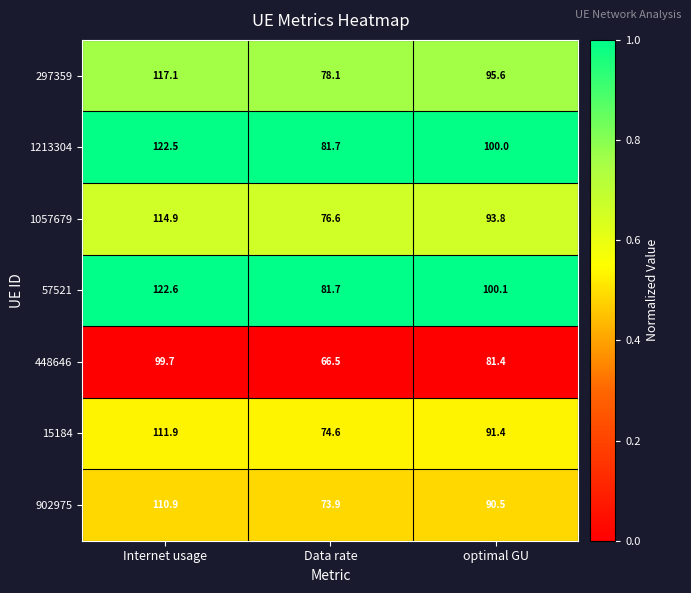

At optimal GU, list the series in order from largest to smallest.

57521, 1213304, 297359, 1057679, 15184, 902975, 448646